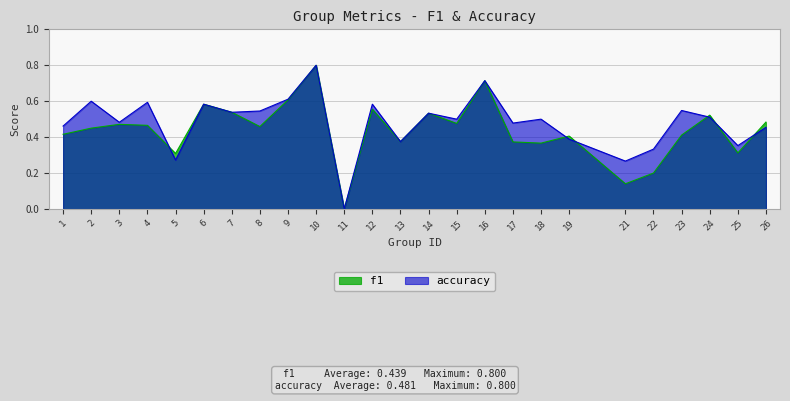

List the labels in order of f1 value, smallest first.

11, 21, 22, 5, 25, 18, 17, 13, 19, 23, 1, 2, 8, 4, 3, 15, 26, 24, 14, 7, 12, 6, 9, 16, 10